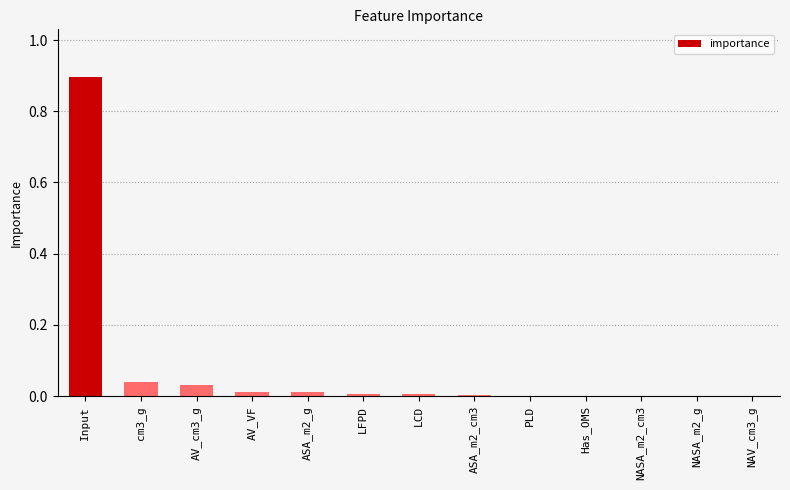

What is the maximum value shown in the chart?

0.9